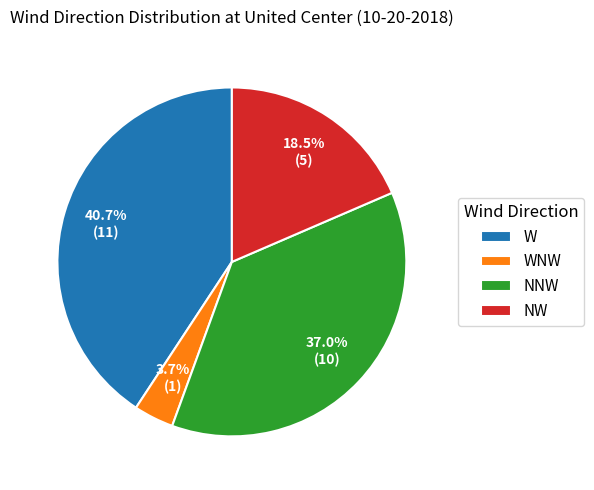

To the nearest percent, what is the difference between the largest and smallest slice percentages?

37%